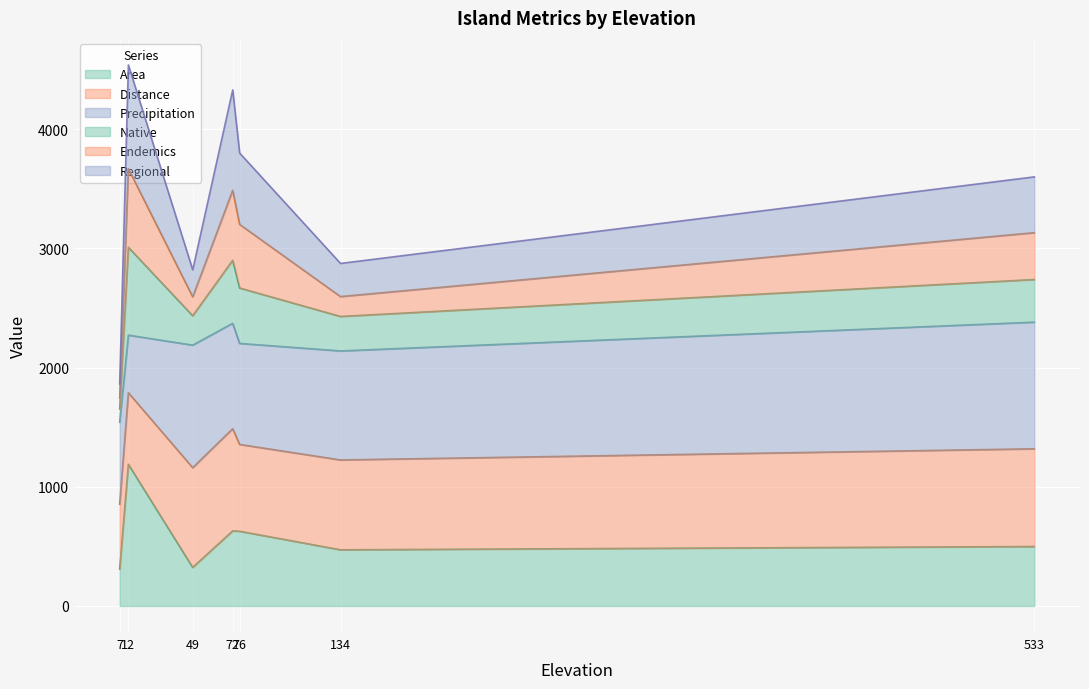

True or false: Regional and Native cross at least once.

False